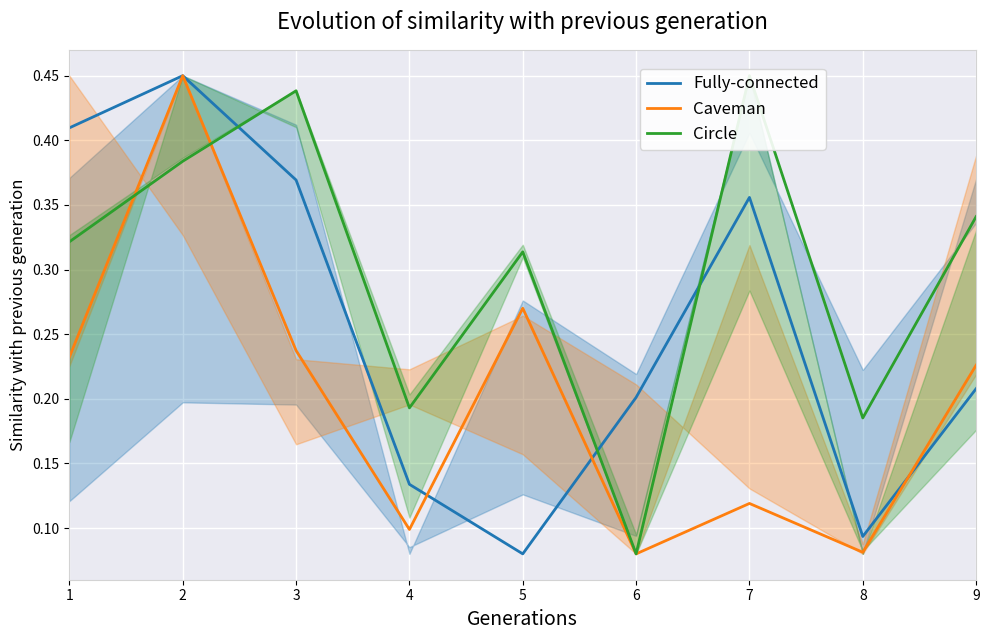

Between 2 and 3, which is larger?

2